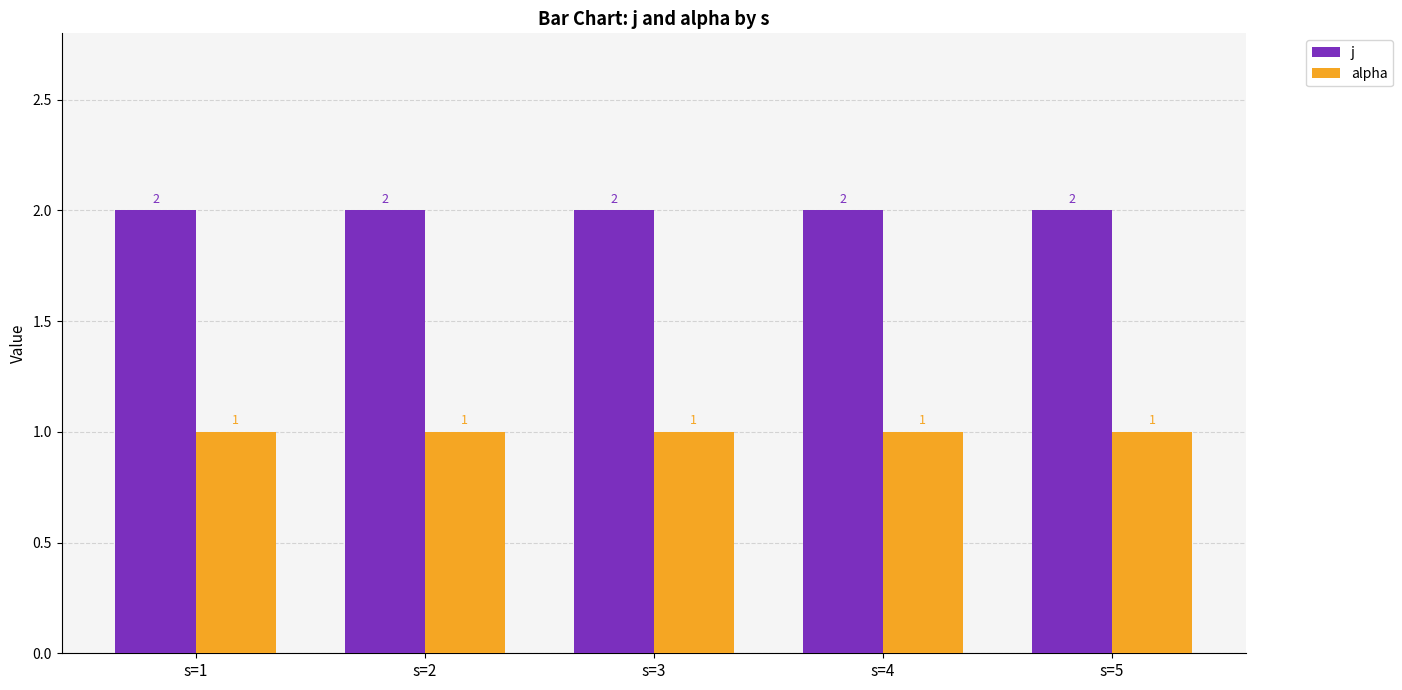

Rank the series by their maximum value, from lowest to highest.

alpha, j